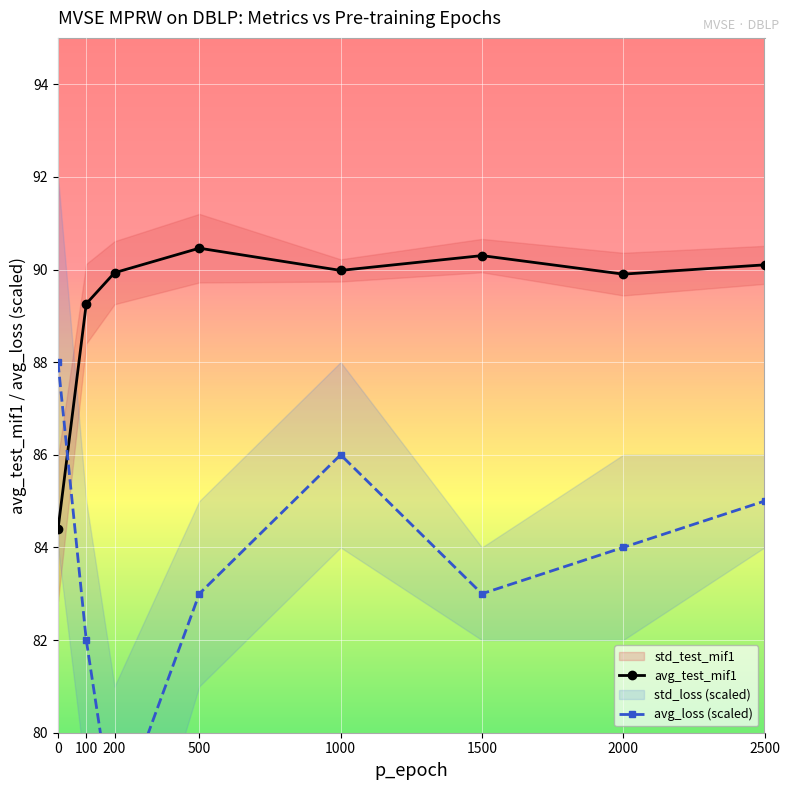

What is the total value across all series at 100?

171.3